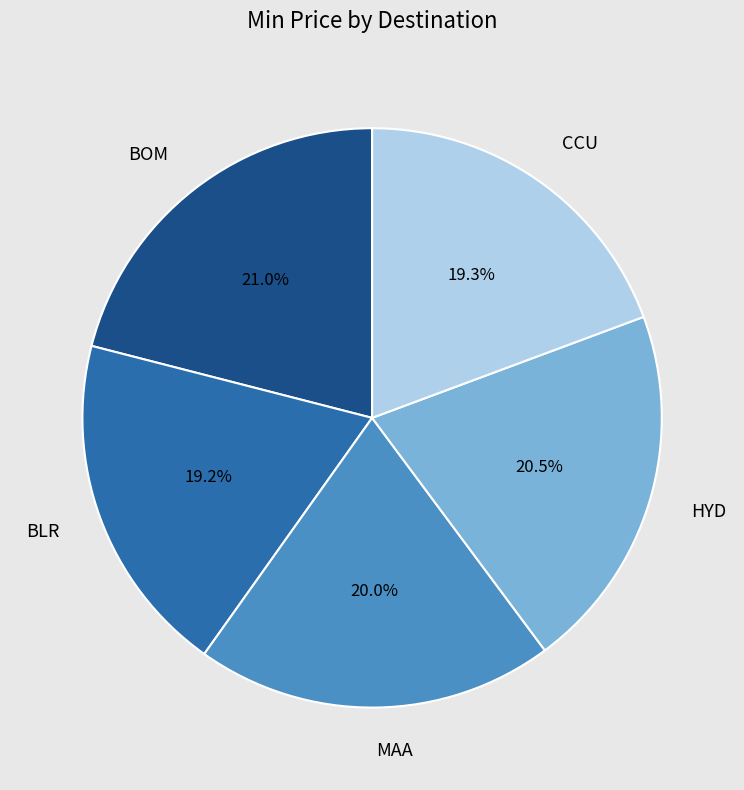

Which has a higher value, CCU or BOM?

BOM